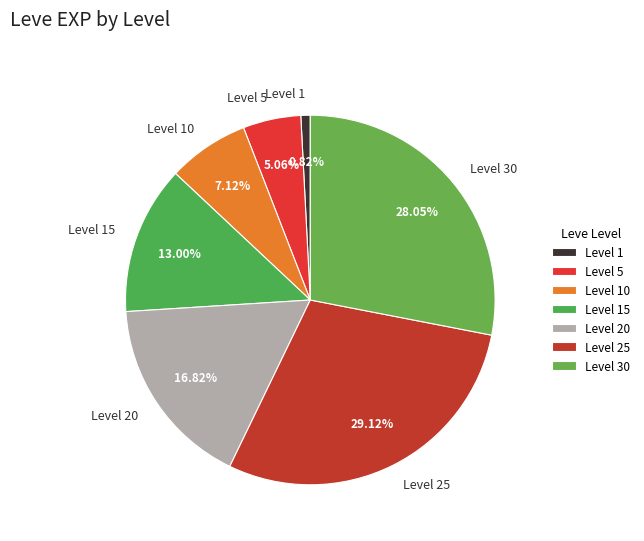

What is the ratio of the value at Level 25 to the value at Level 5?

5.8